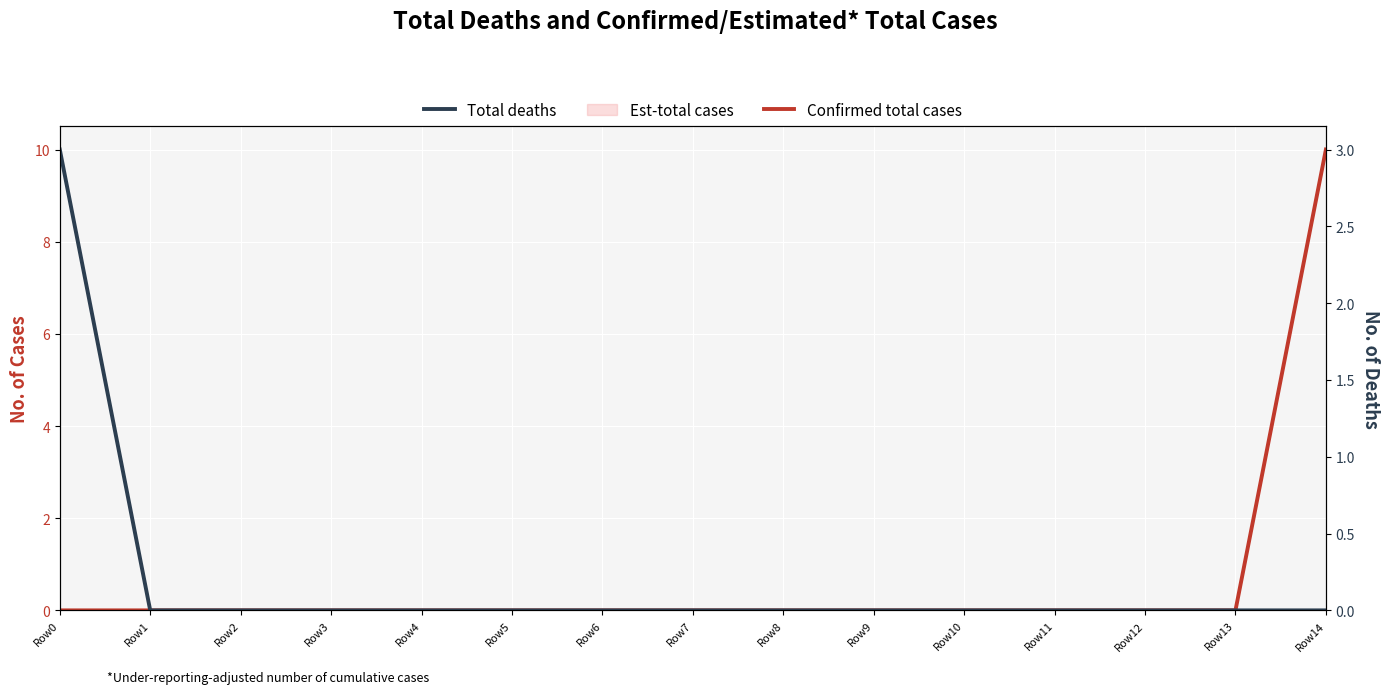

At how many categories does at least one series exceed 6?

1